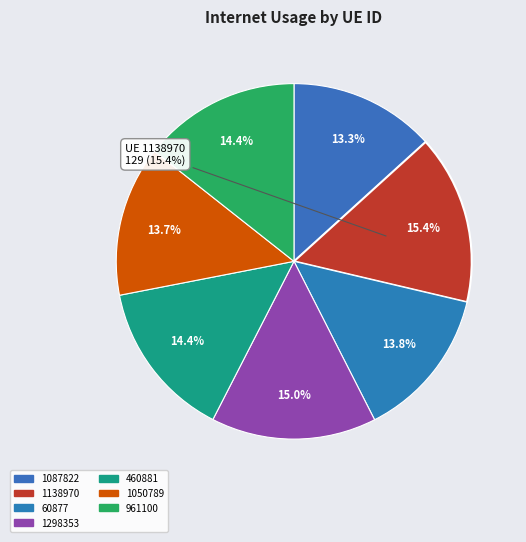

What is the smallest slice in the pie chart?

1087822